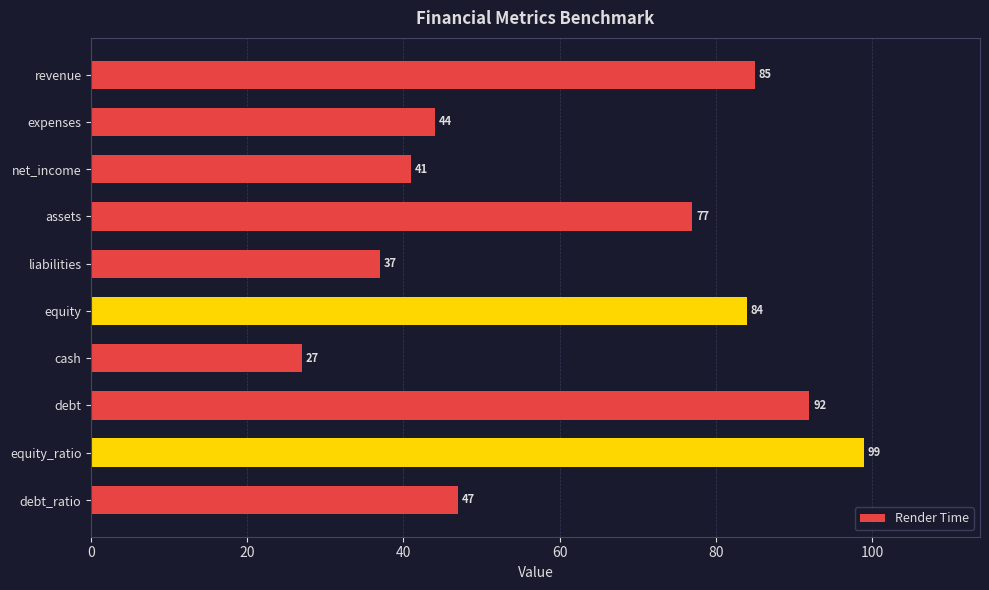

How many categories are shown in the chart?

10